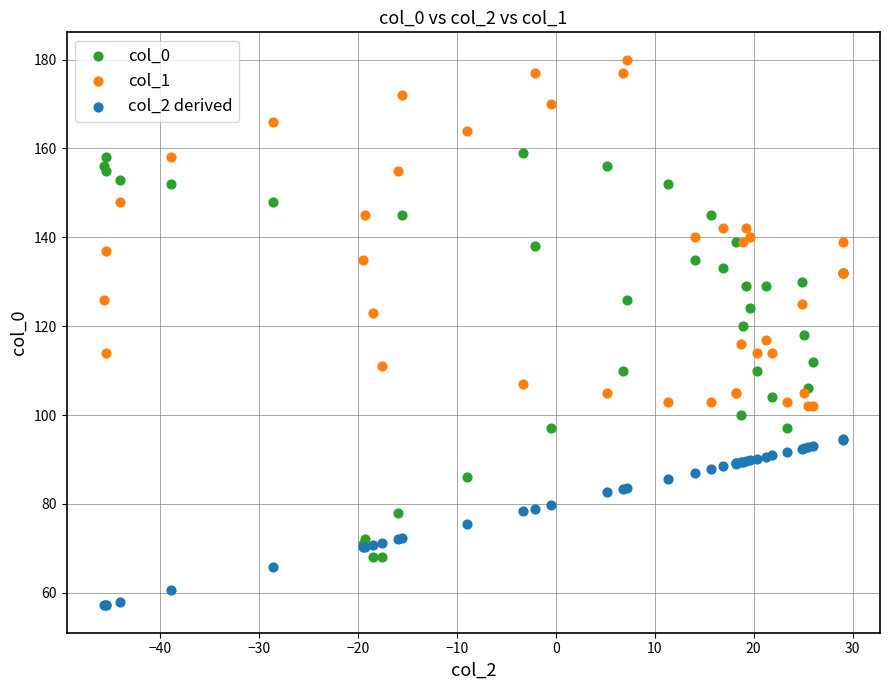

Which series contains the lowest Y value?

col_2 derived